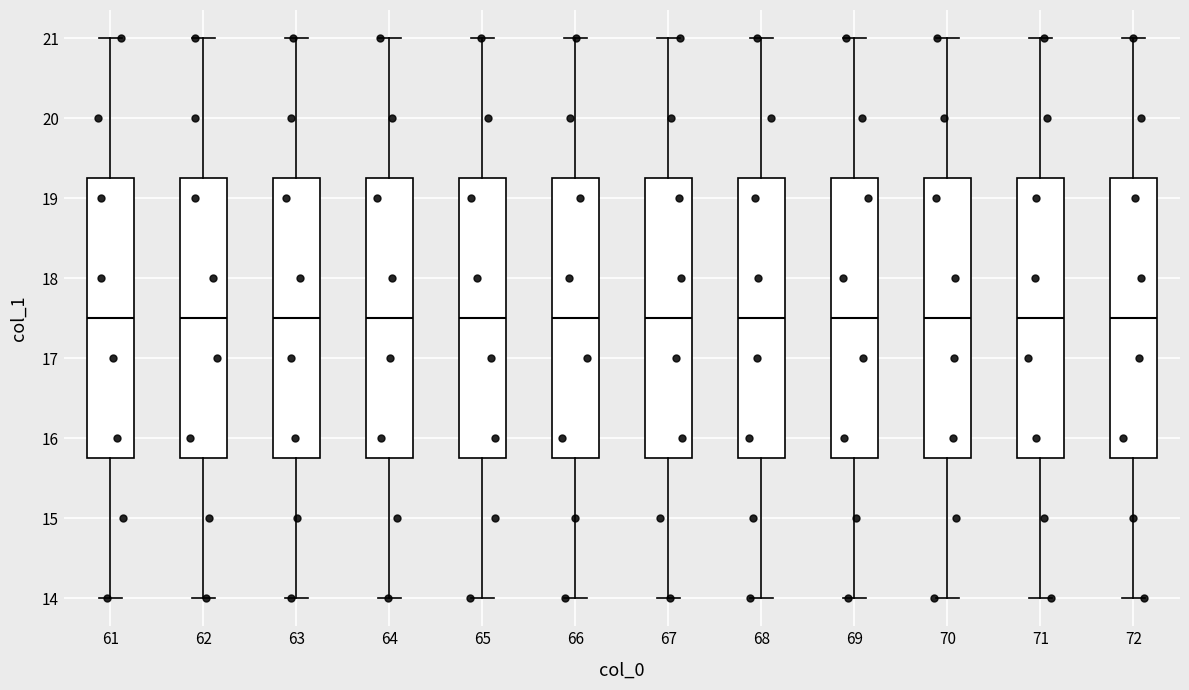

Reading left to right, read every box against the y-axis: the position of its median line, the range the box covers, and the ends of its whiskers. The values are not printed on the chart, so give them approximately, as read against the axis.

61: median 17.5, box 15.8 to 19.3, whiskers 14.0 to 21.0
62: median 17.5, box 15.8 to 19.3, whiskers 14.0 to 21.0
63: median 17.5, box 15.8 to 19.3, whiskers 14.0 to 21.0
64: median 17.5, box 15.8 to 19.3, whiskers 14.0 to 21.0
65: median 17.5, box 15.8 to 19.3, whiskers 14.0 to 21.0
66: median 17.5, box 15.8 to 19.3, whiskers 14.0 to 21.0
67: median 17.5, box 15.8 to 19.3, whiskers 14.0 to 21.0
68: median 17.5, box 15.8 to 19.3, whiskers 14.0 to 21.0
69: median 17.5, box 15.8 to 19.3, whiskers 14.0 to 21.0
70: median 17.5, box 15.8 to 19.3, whiskers 14.0 to 21.0
71: median 17.5, box 15.8 to 19.3, whiskers 14.0 to 21.0
72: median 17.5, box 15.8 to 19.3, whiskers 14.0 to 21.0